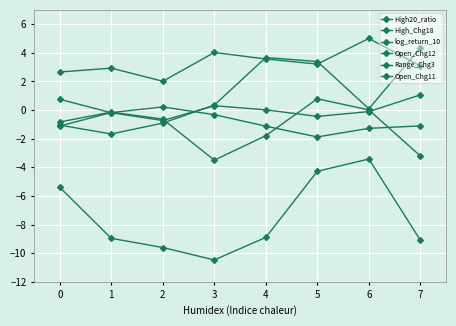

At which category is the sum across all series the highest?

5